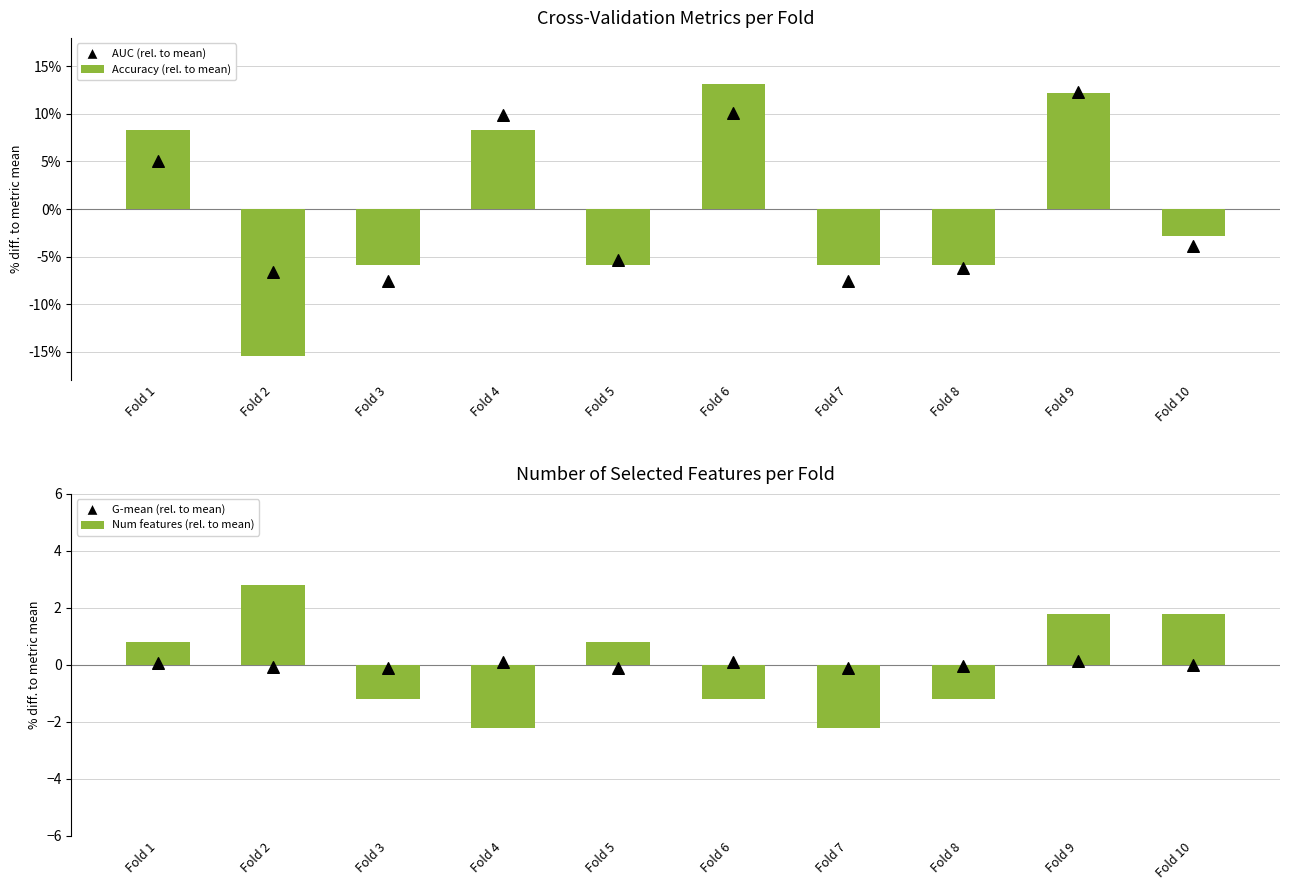

What are all the series names shown in the legend?

Accuracy (rel. to mean), AUC (rel. to mean), Num features (rel. to mean), G-mean (rel. to mean)